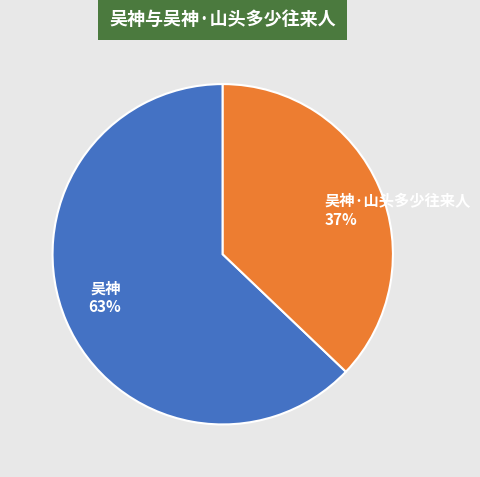

To the nearest percent, what is the difference between the largest and smallest slice percentages?

26%